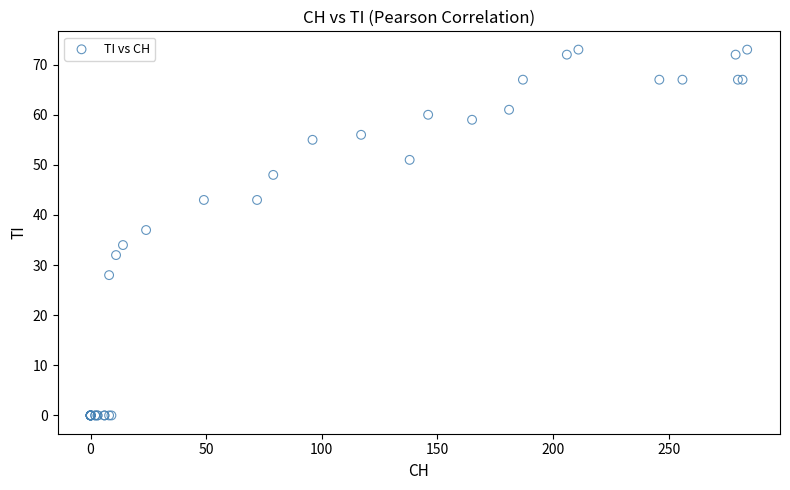

What Y value in the scatter plot is closest to 36?

37